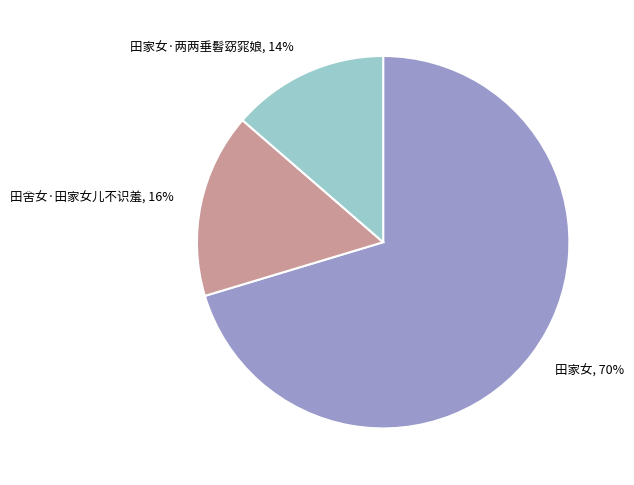

How many segments does this pie chart have?

3